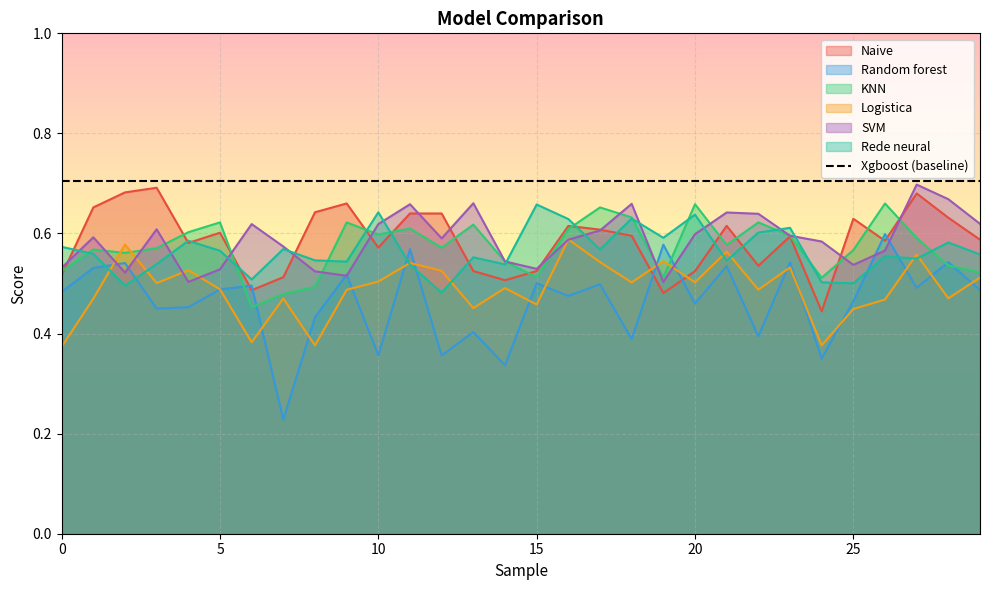

Which series has the largest range (max minus min)?

Random forest